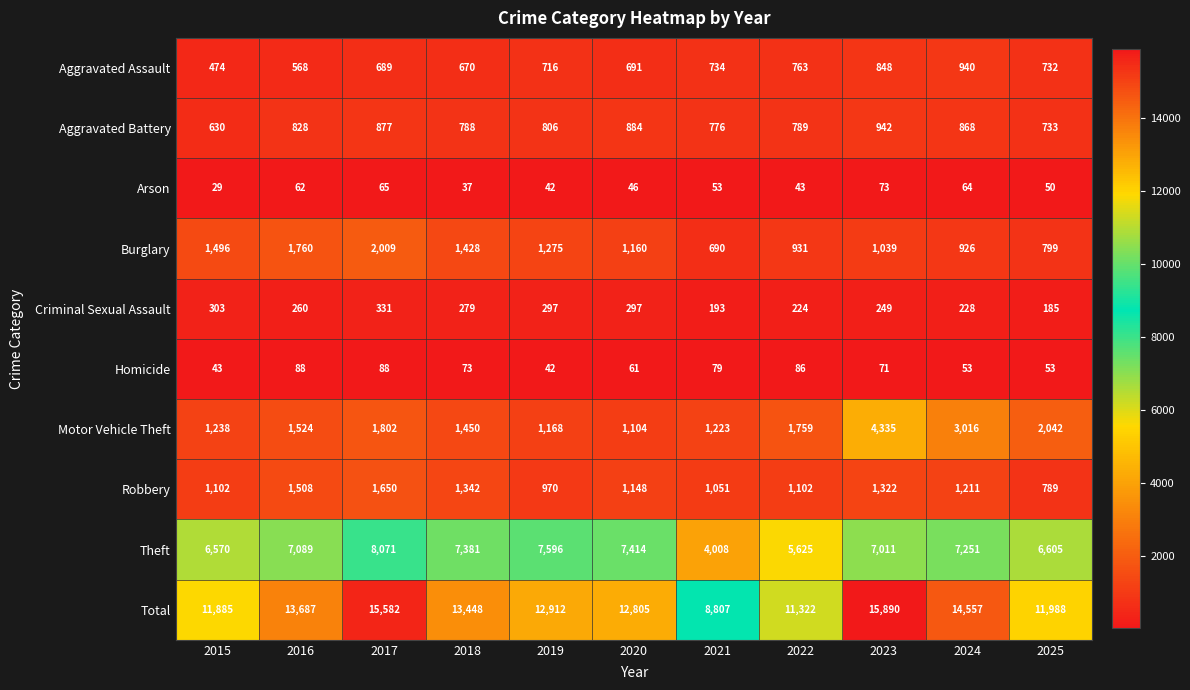

Which category has the highest value across all series?

2023